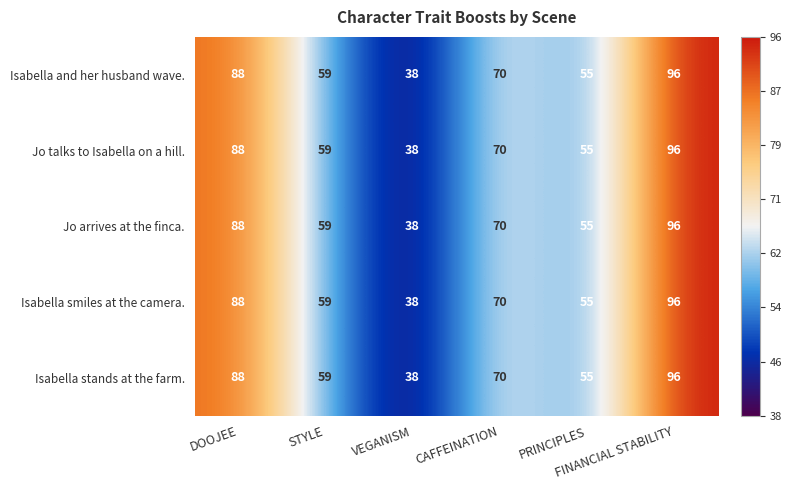

What is the greatest value displayed?

96